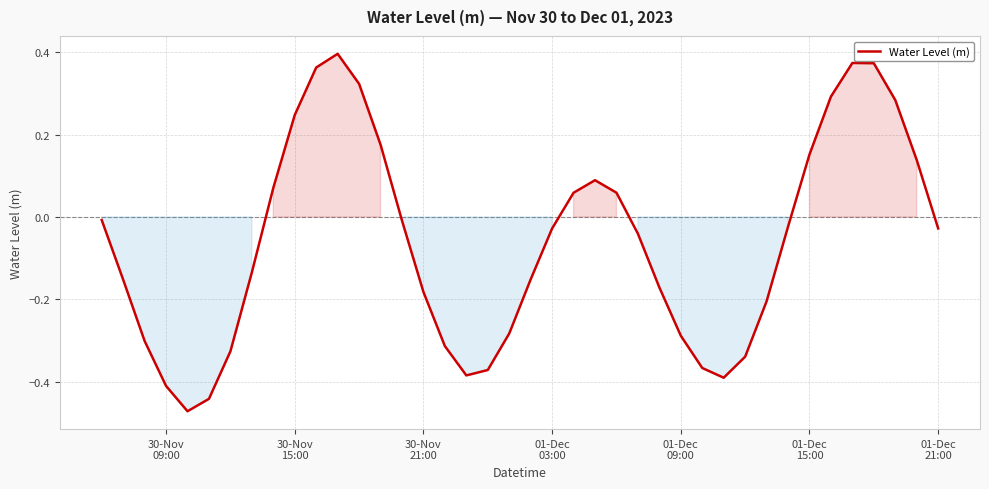

What is the sum of all values?

-2.4